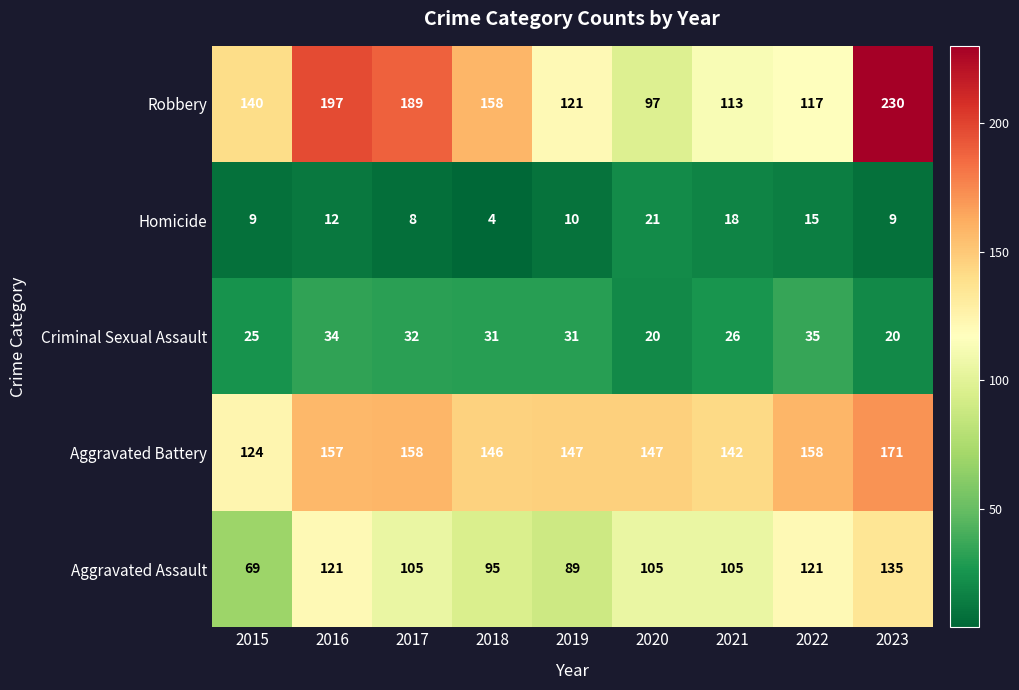

Which series has the largest total across all categories?

Robbery